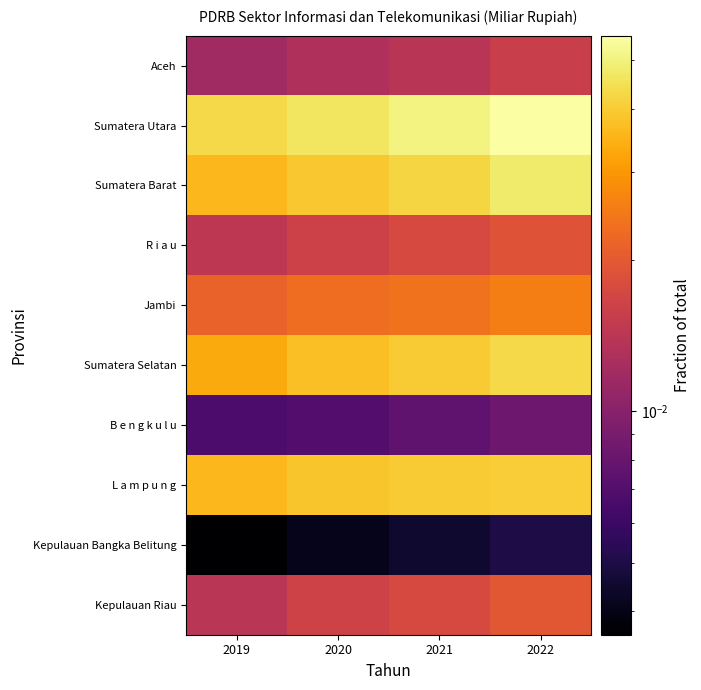

Which series has the widest spread of values?

Sumatera Utara